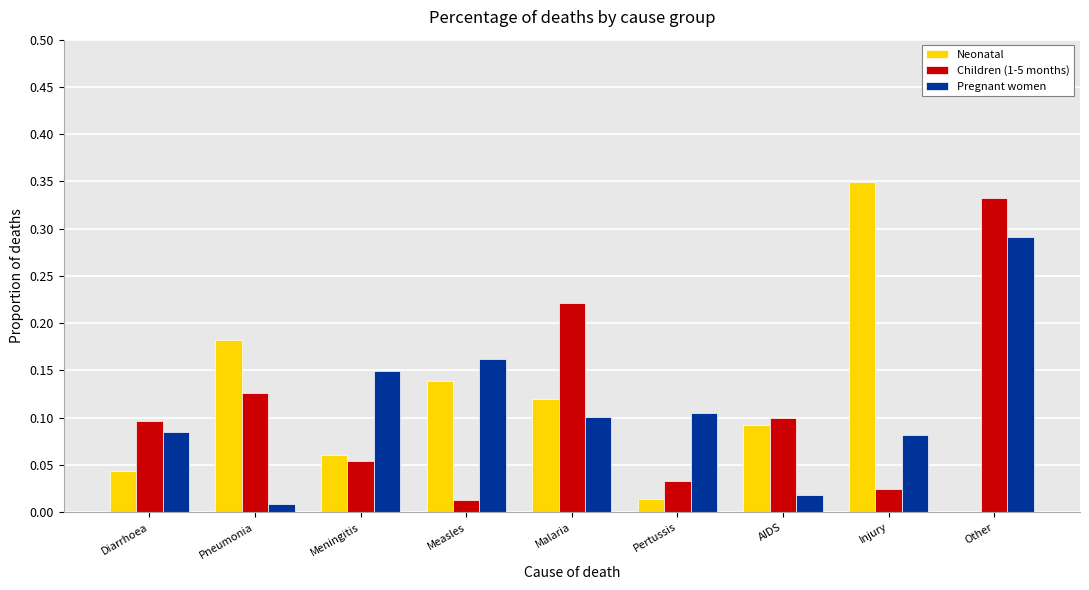

What are all the series names shown in the legend?

Neonatal, Children (1-5 months), Pregnant women